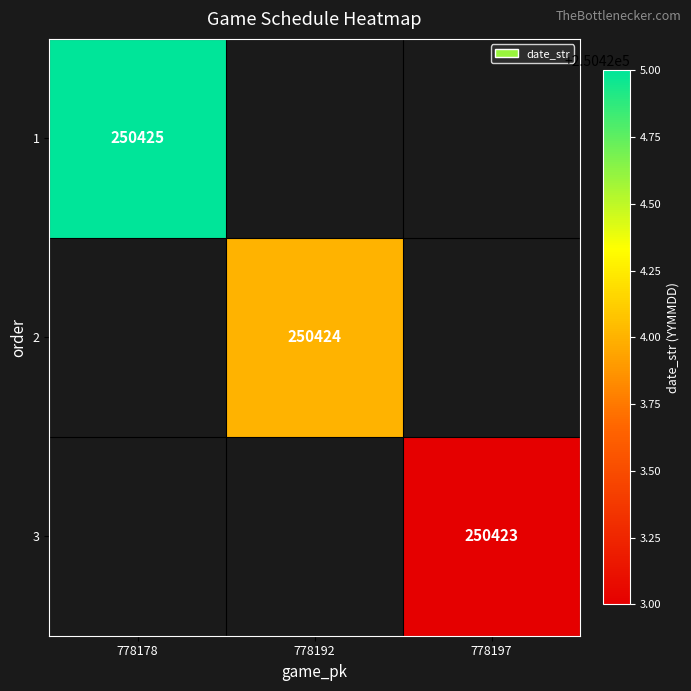

True or false: 3 has a value of 87961 at 778197.

False